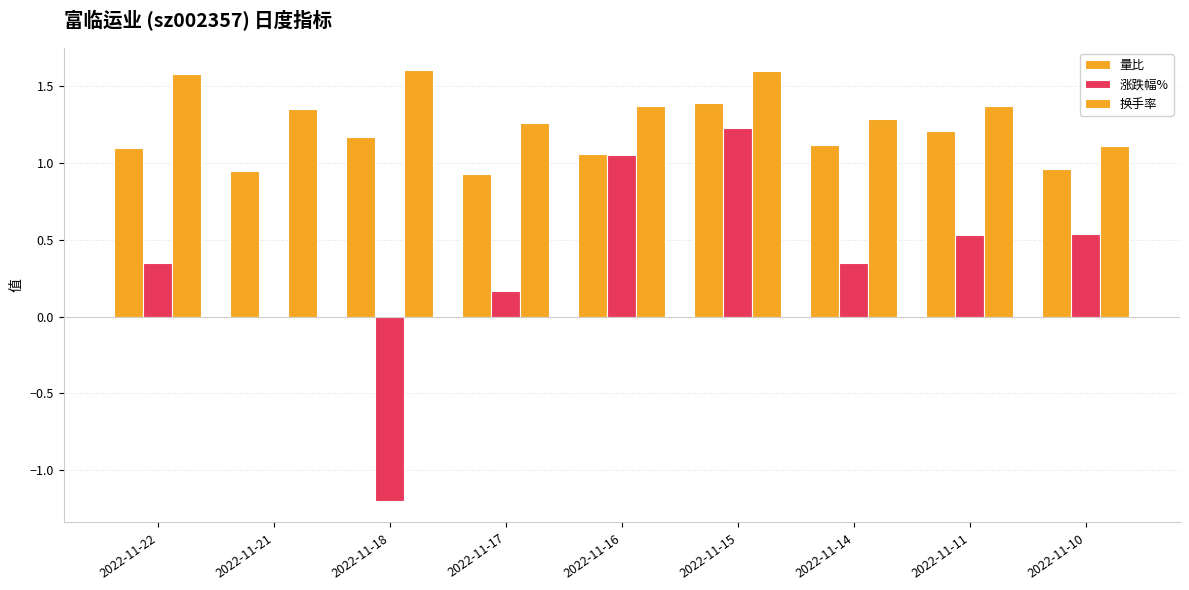

True or false: 量比 has a value of 1.2 at 2022-11-11.

True